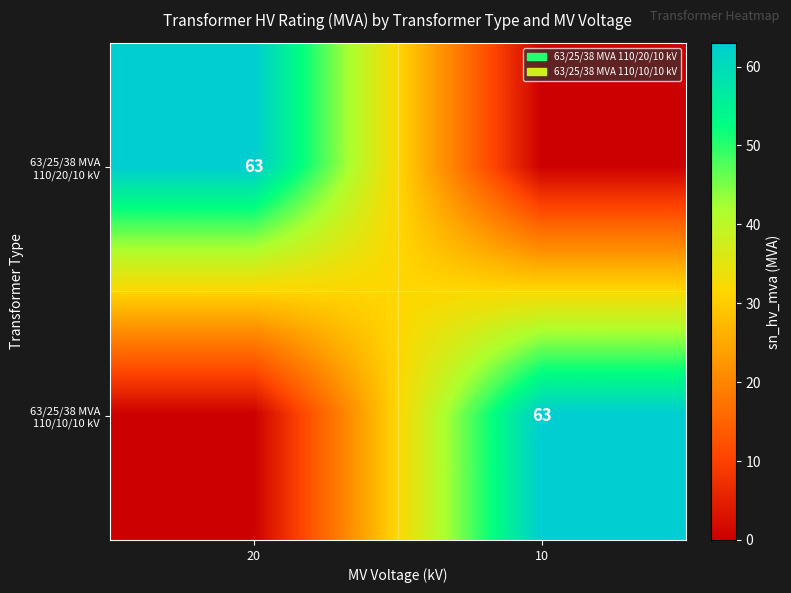

The value of 63/25/38 MVA 110/20/10 kV at 20 is 35. True or false?

False